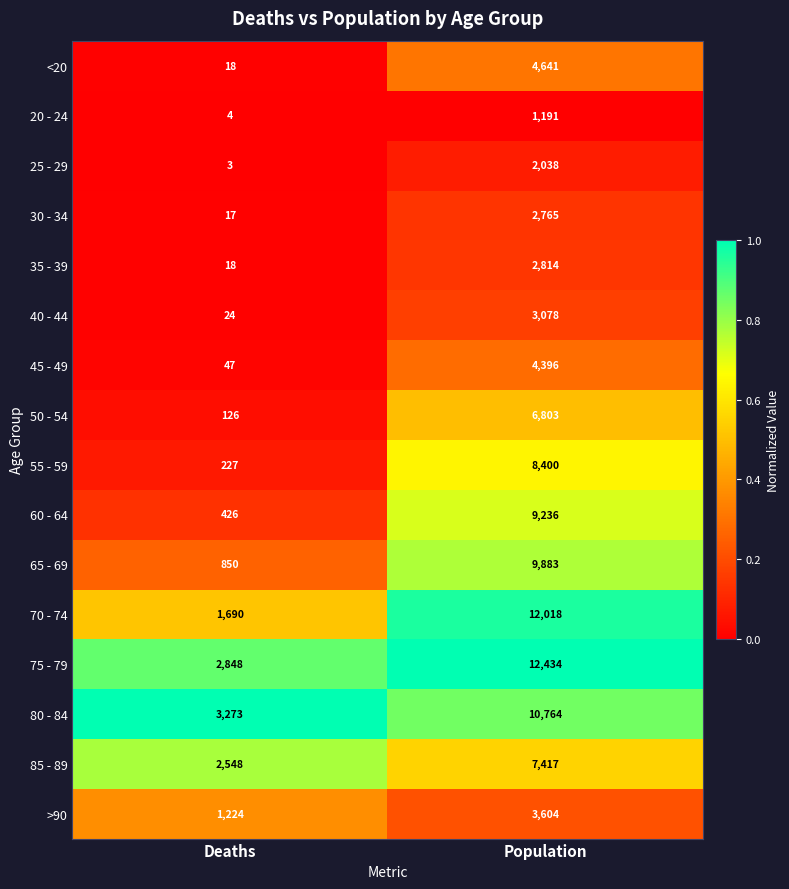

What is the approximate value of 75 - 79 at Population, to the nearest 100?

12400